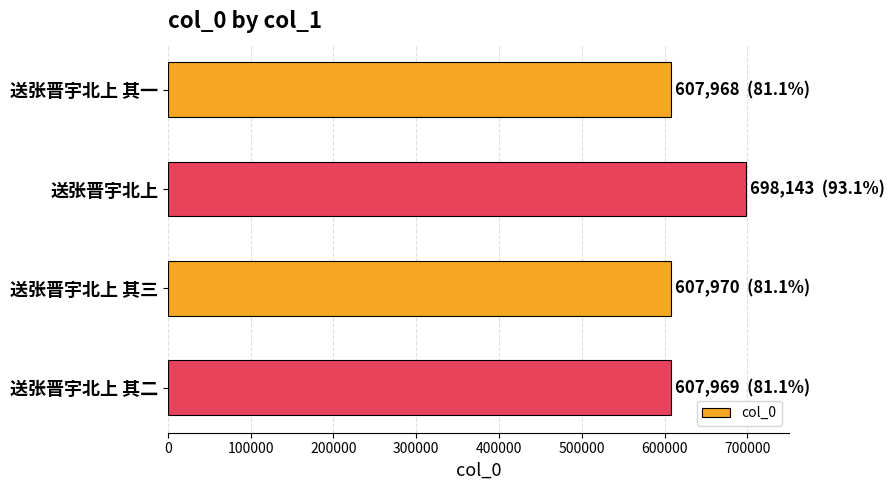

What is the difference between the maximum and minimum values?

90175